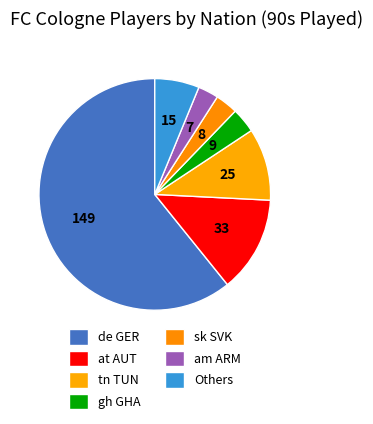

Is it true that at AUT is 1% of the pie?

False